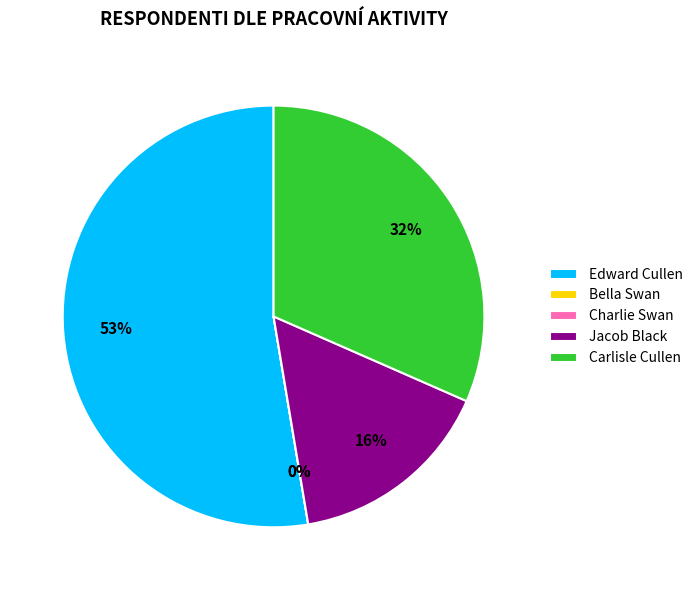

Which slice is the smallest?

Bella Swan